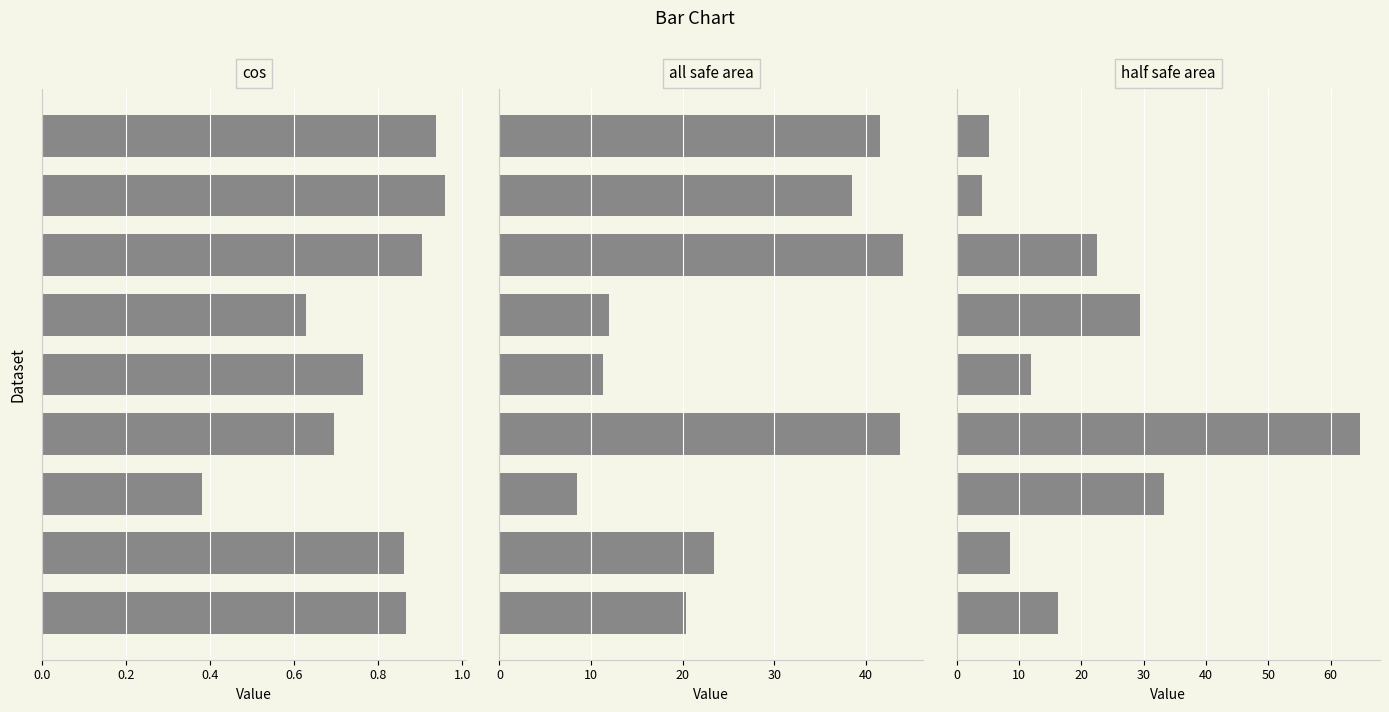

What are all the series names shown in the legend?

cos, all safe area, half safe area